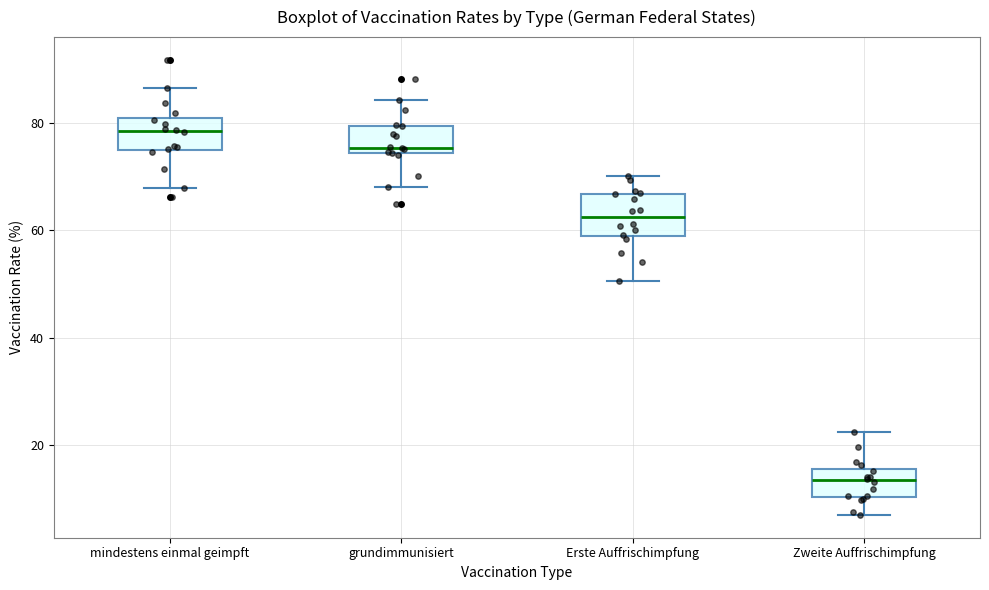

Reading left to right, transcribe this box plot: for each box, give where its median line is, the range the box spans, and where its two whiskers end, as read against the y-axis. The values are not printed on the chart, so give them approximately, as read against the axis.

mindestens einmal geimpft: median 78, box 76 to 80, whiskers 68 to 86
grundimmunisiert: median 76, box 74 to 80, whiskers 68 to 84
Erste Auffrischimpfung: median 62, box 58 to 66, whiskers 50 to 70
Zweite Auffrischimpfung: median 14, box 10 to 16, whiskers 6 to 22